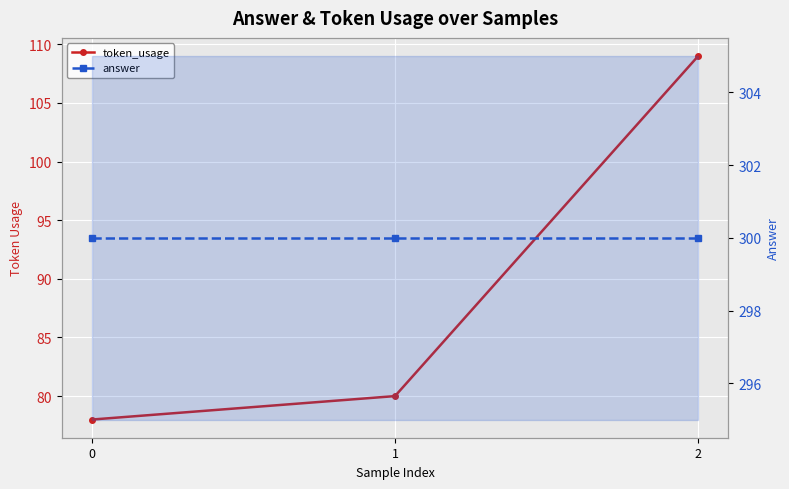

Reading right to left, list all the values displayed in this chart.

token_usage: 109	80	78
answer: 300	300	300